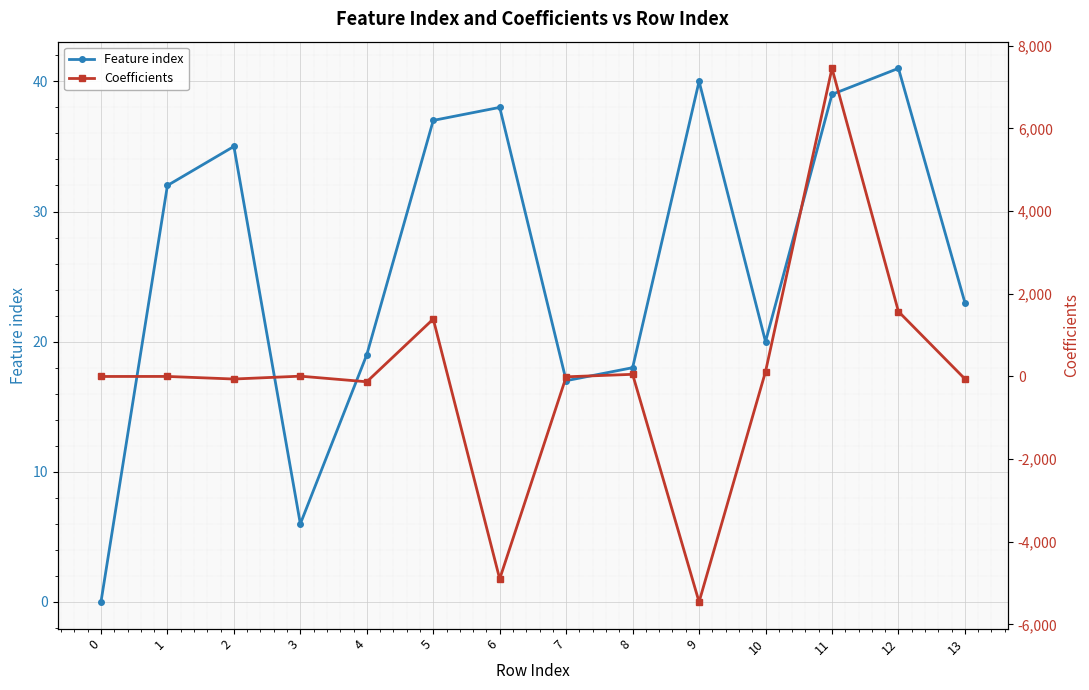

Where is Feature index nearest to the value 20?

10